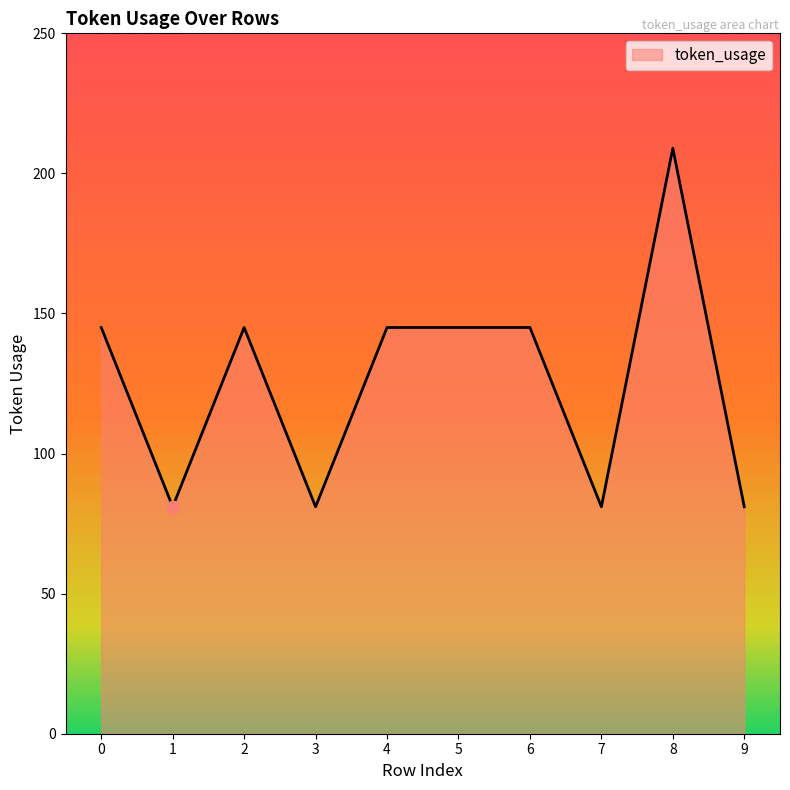

What is the ratio of the value at 4 to the value at 5?

1.0